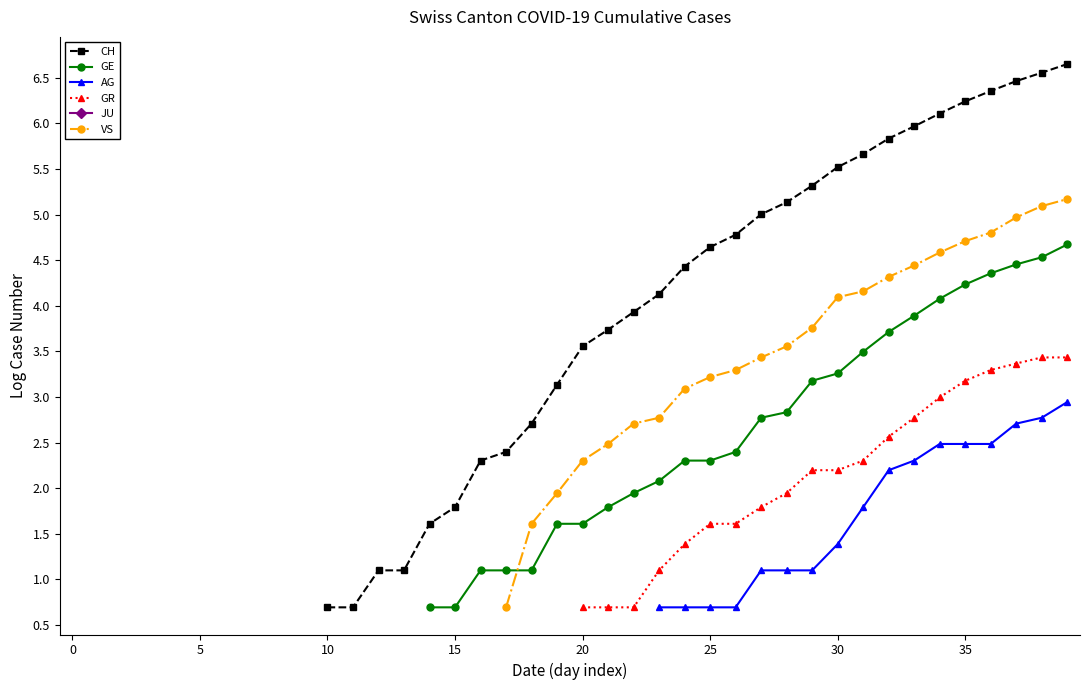

What is the minimum value shown in the chart?

0.7